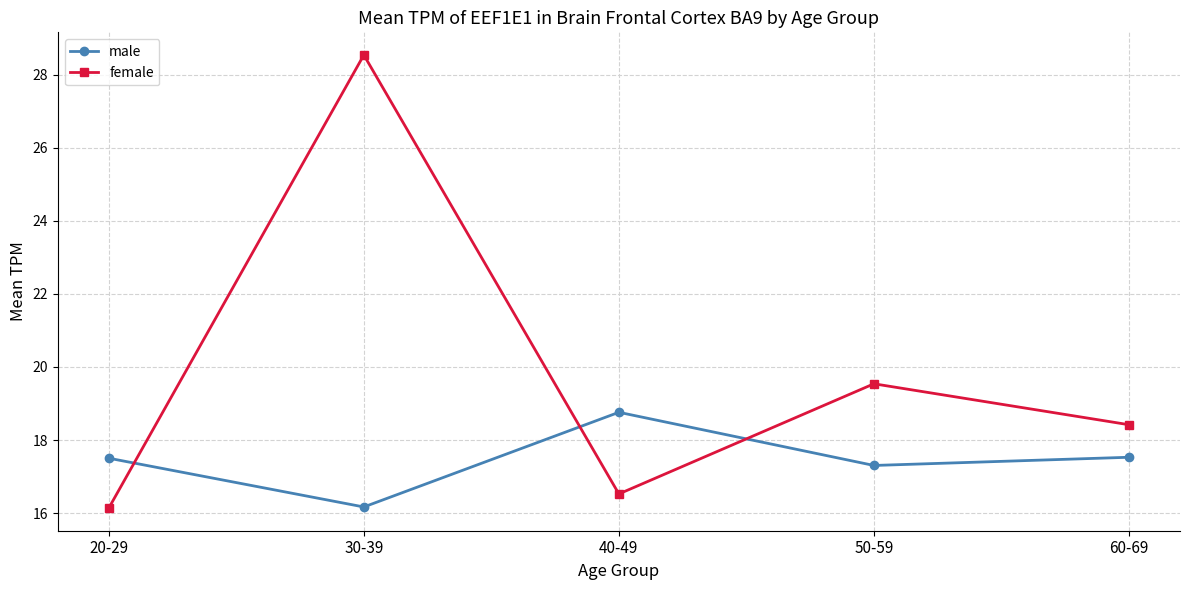

The female series shows 7.7 at 50-59. True or false?

False